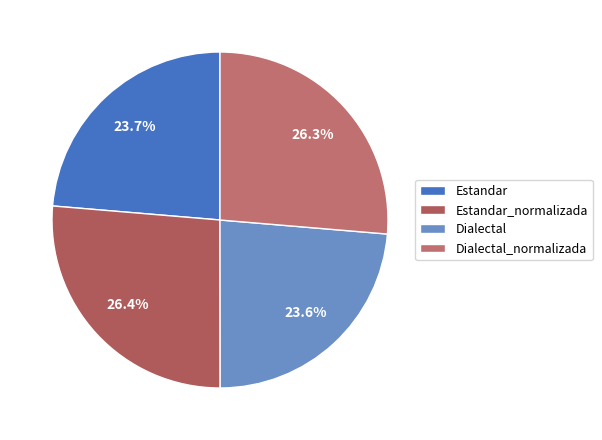

Which slice is the largest?

Estandar_normalizada